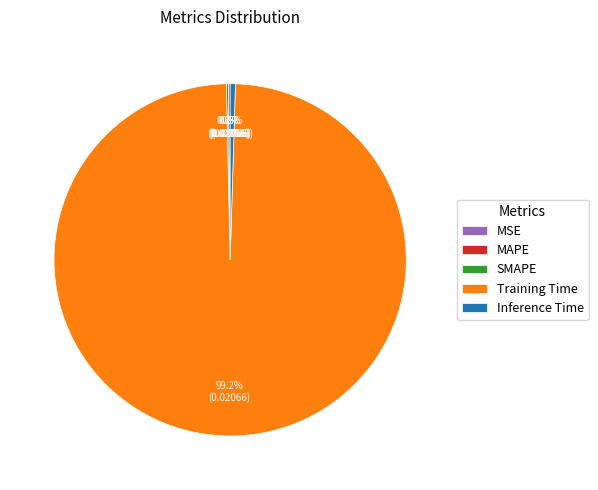

Which slice is the largest?

Training Time